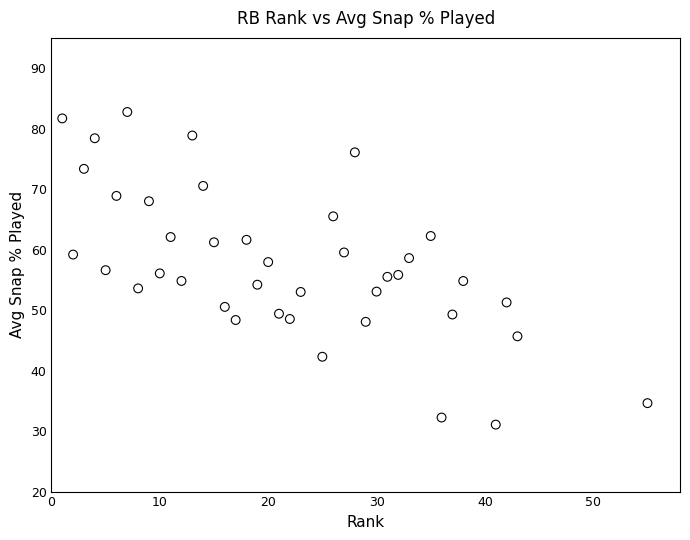

What is the range of X values (max minus min)?

54.0